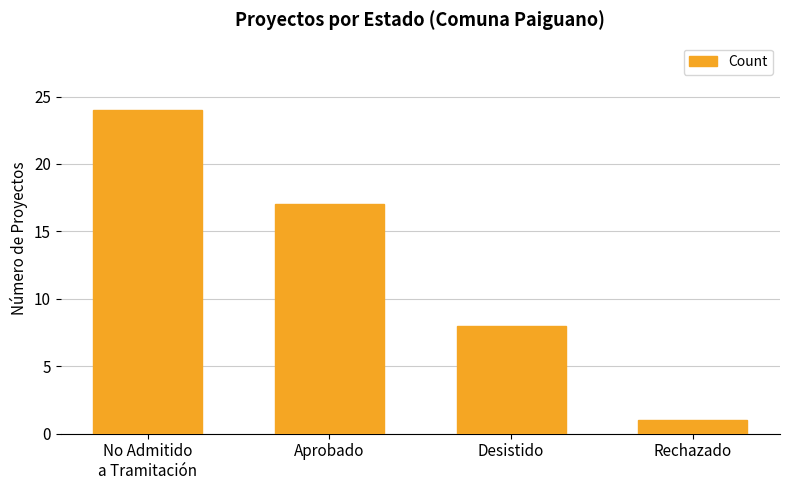

The value at Desistido is 14. True or false?

False